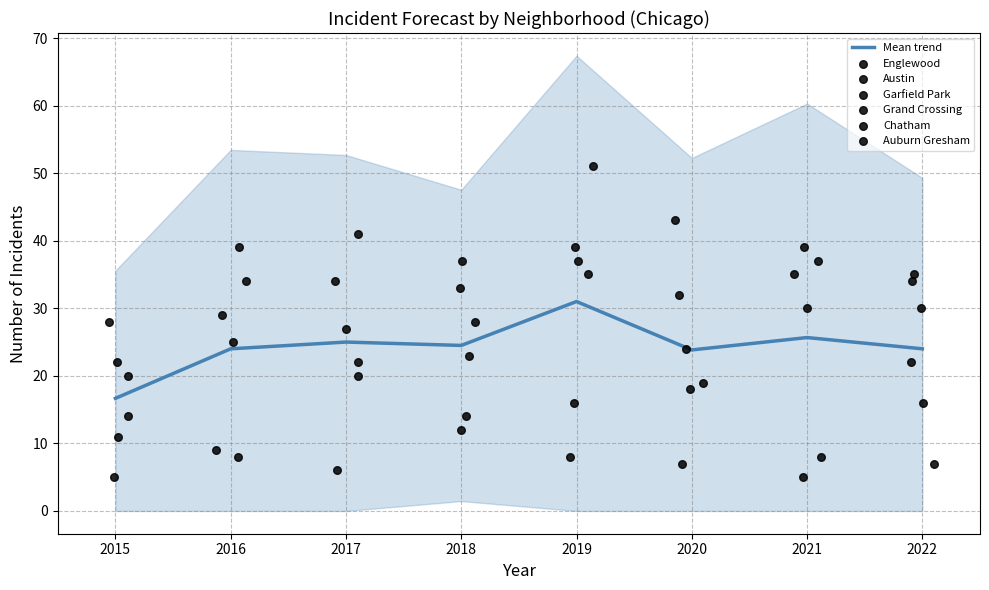

Which series reaches the maximum Y coordinate?

Garfield Park